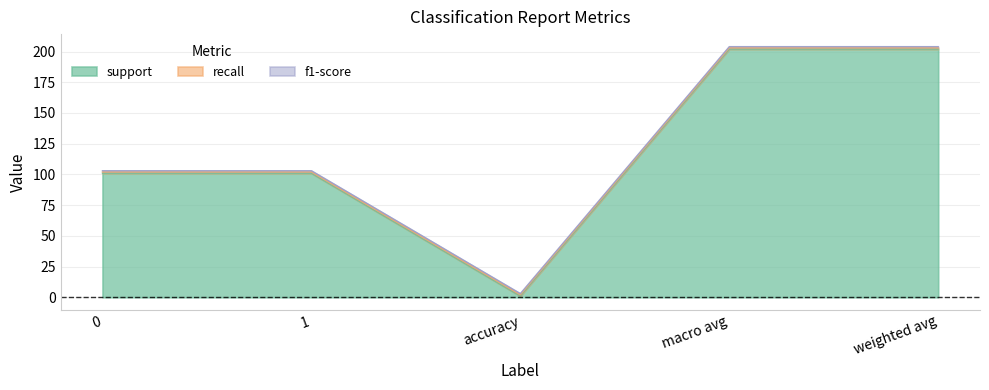

How many lines are shown in the chart?

3